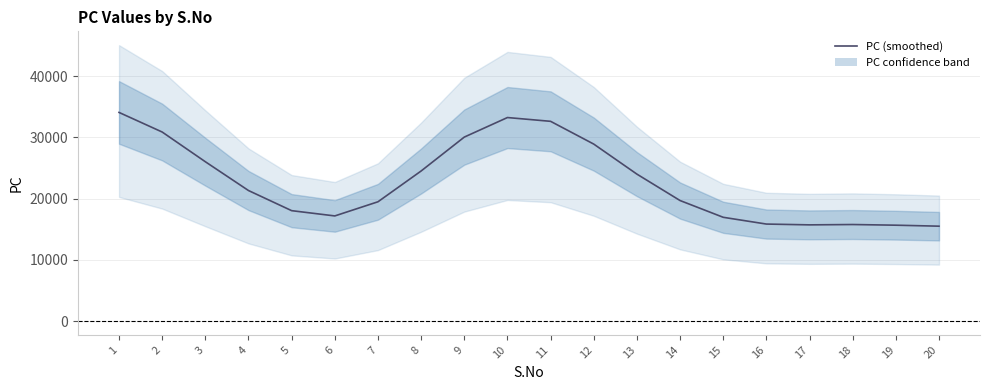

How many values exceed 21328?

10